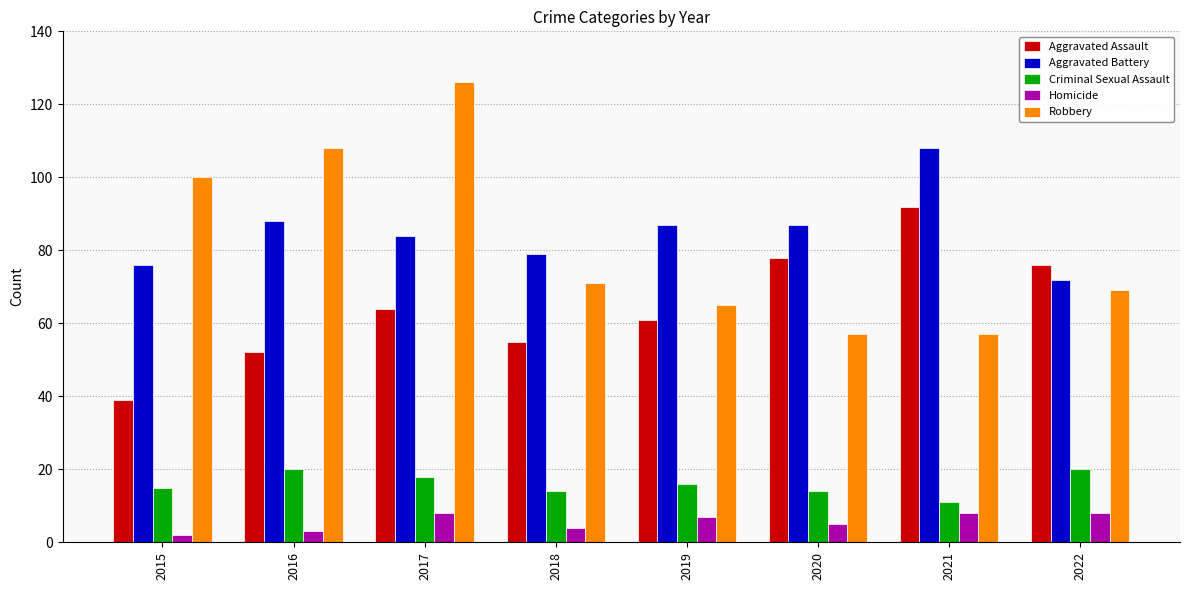

Which series has the widest spread of values?

Robbery